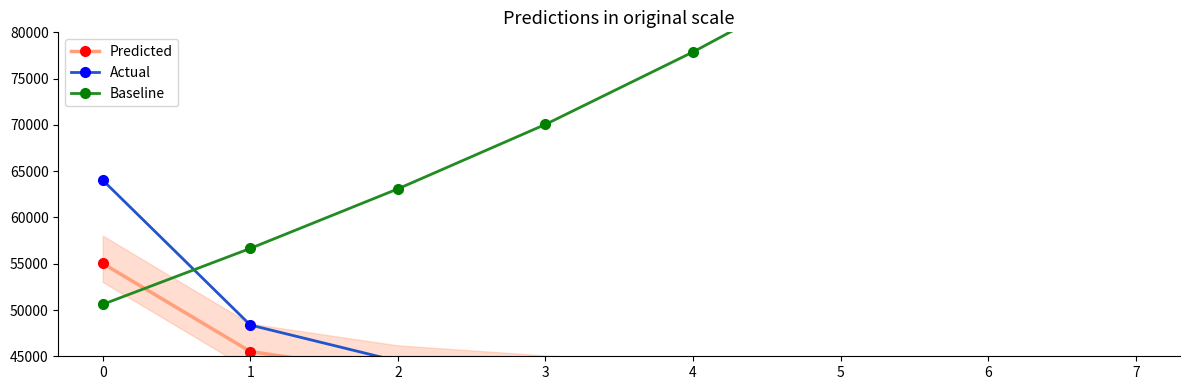

At how many categories does at least one series exceed 87709?

2